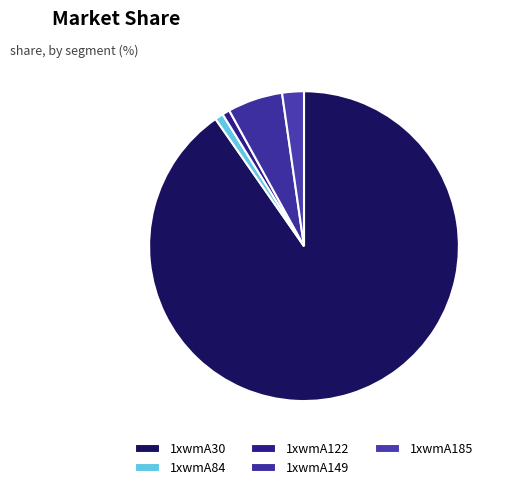

Is it true that 1xwmA149 is 1% of the pie?

False